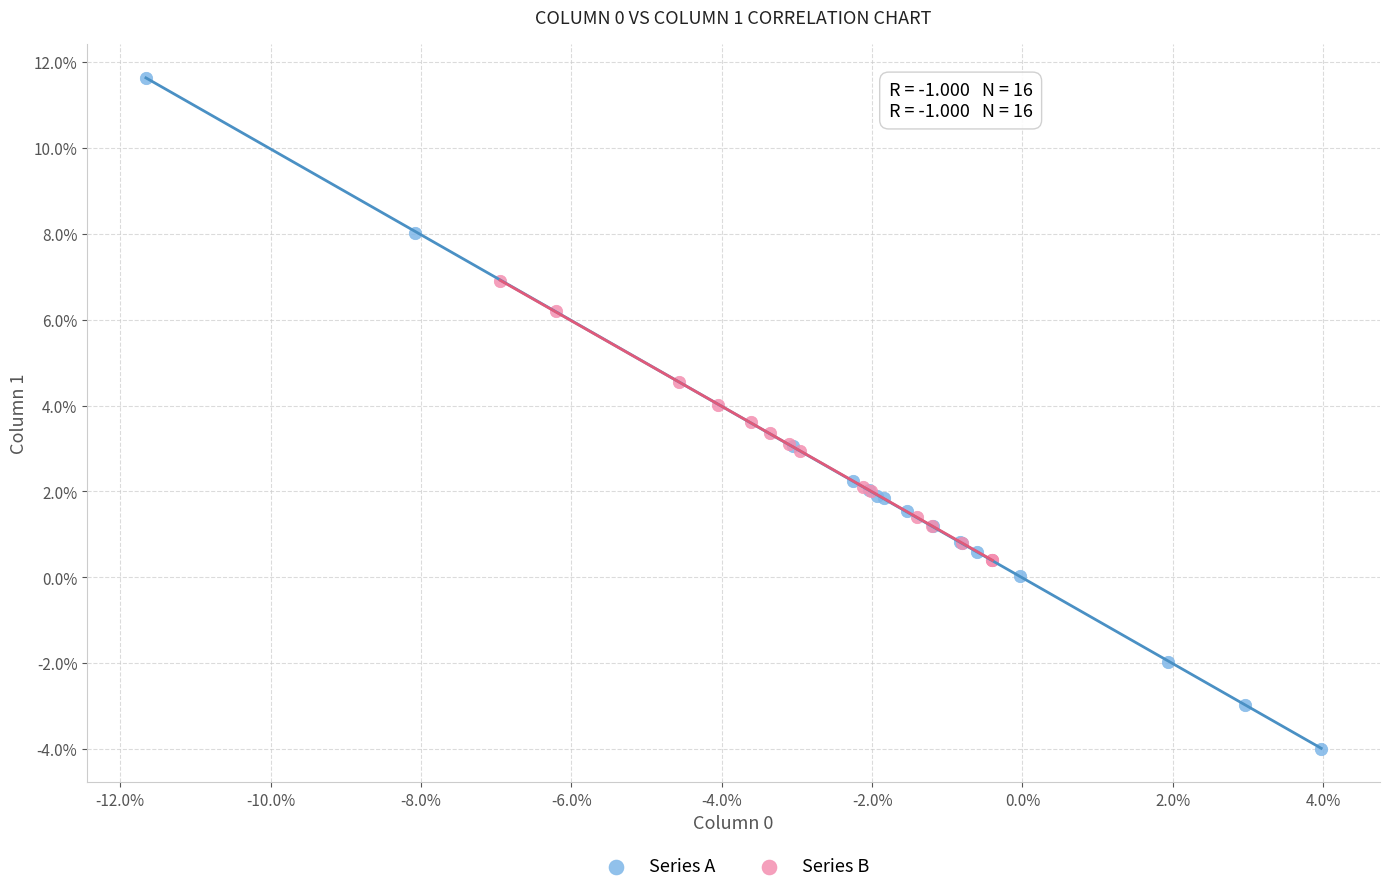

Which series contains the highest Y value?

Series A